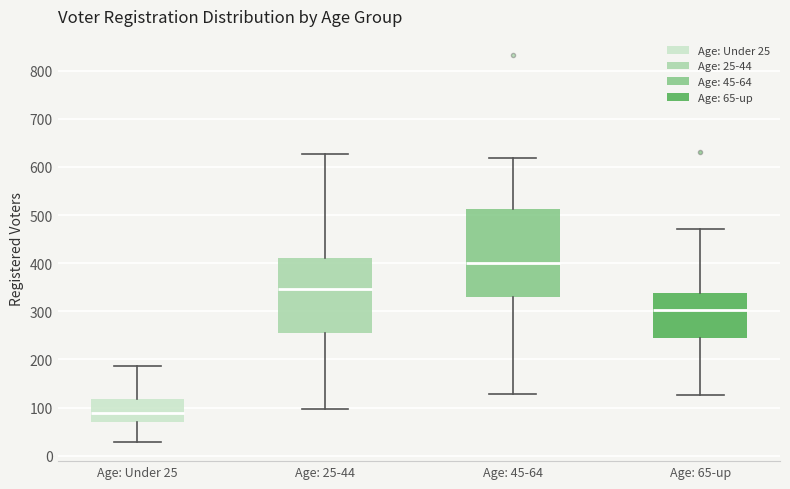

Reading left to right, transcribe this box plot: for each box, give where its median line is, the range the box spans, and where its two whiskers end, as read against the y-axis. The values are not printed on the chart, so give them approximately, as read against the axis.

Age: Under 25: median 90, box 70 to 120, whiskers 30 to 190
Age: 25-44: median 350, box 260 to 410, whiskers 100 to 630
Age: 45-64: median 400, box 330 to 510, whiskers 130 to 620
Age: 65-up: median 300, box 240 to 340, whiskers 130 to 470